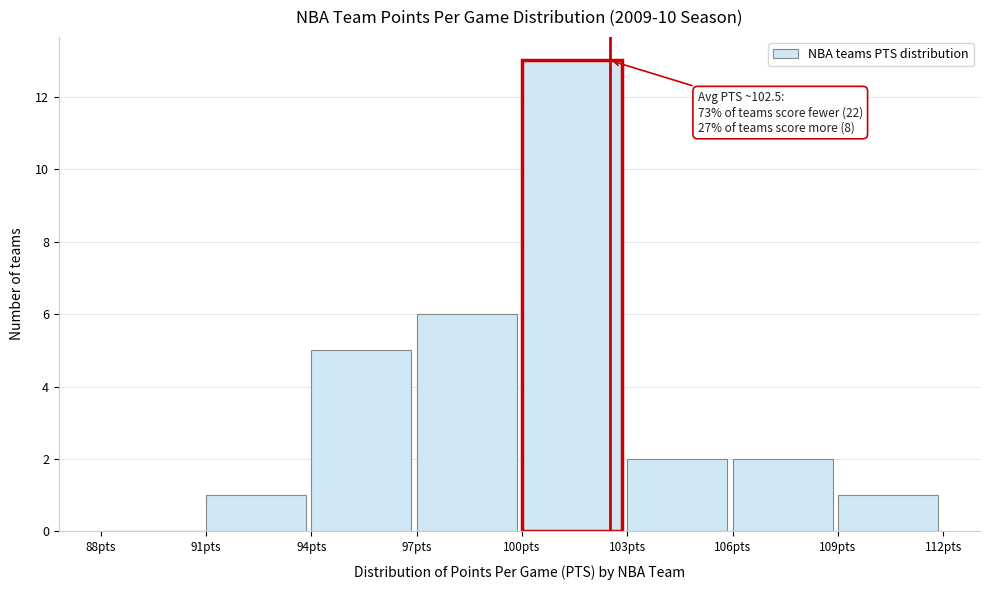

Over which range of the x-axis is the bar tallest?

100 to 103